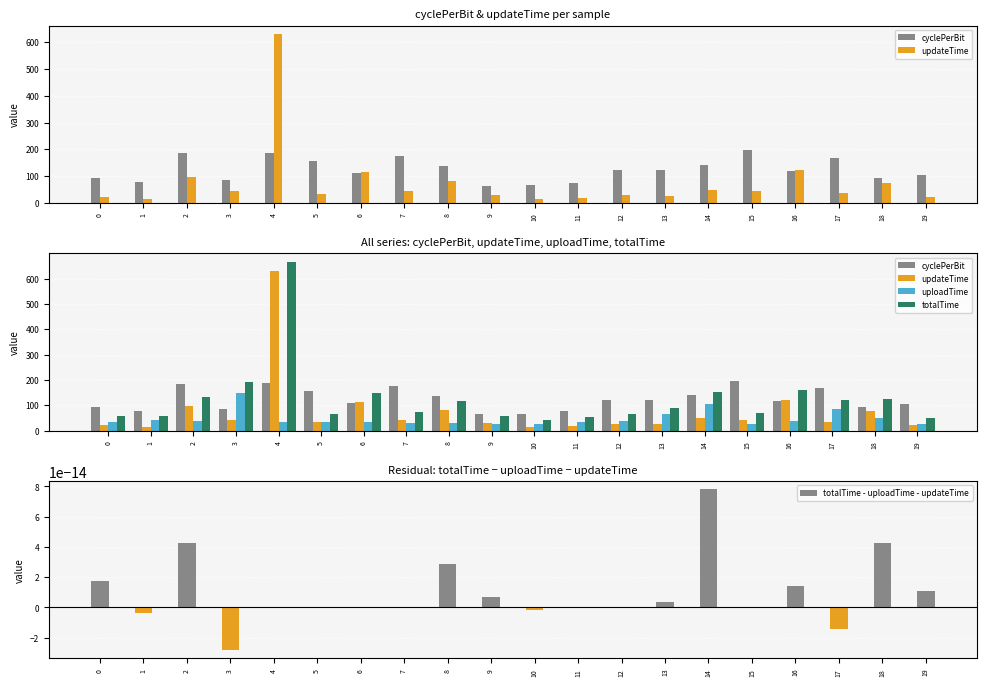

Which series has the largest range (max minus min)?

totalTime